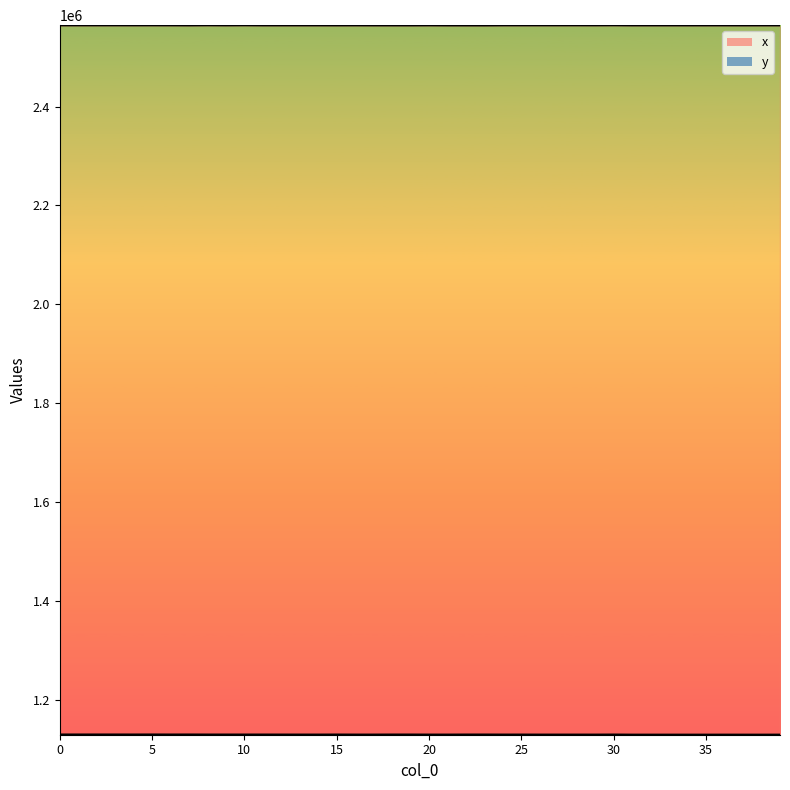

How many lines are shown in the chart?

2